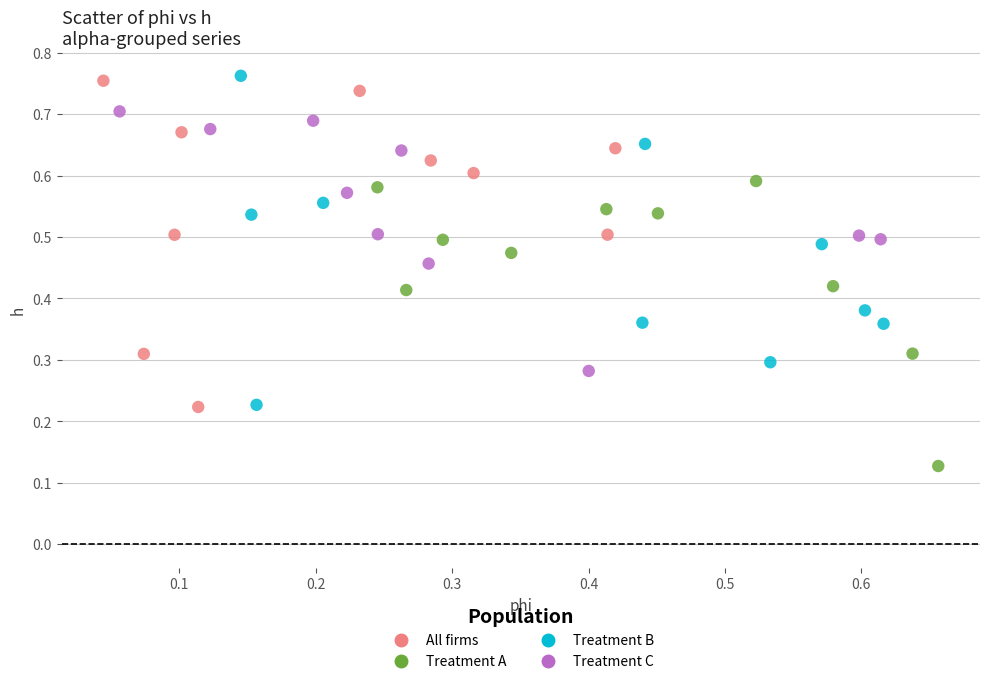

Which series reaches the minimum Y coordinate?

Treatment A